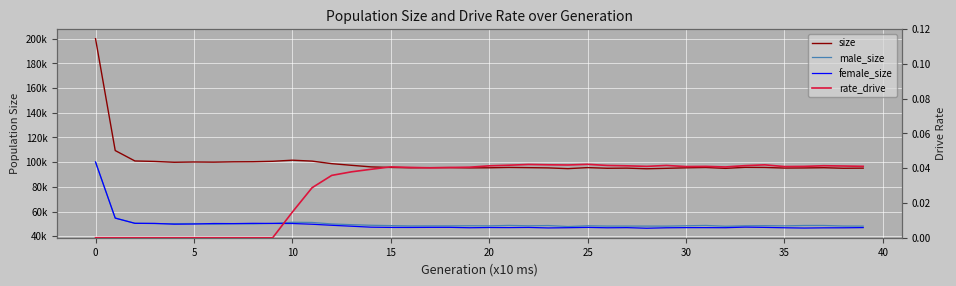

True or false: size has more than 2 interior local peaks.

True